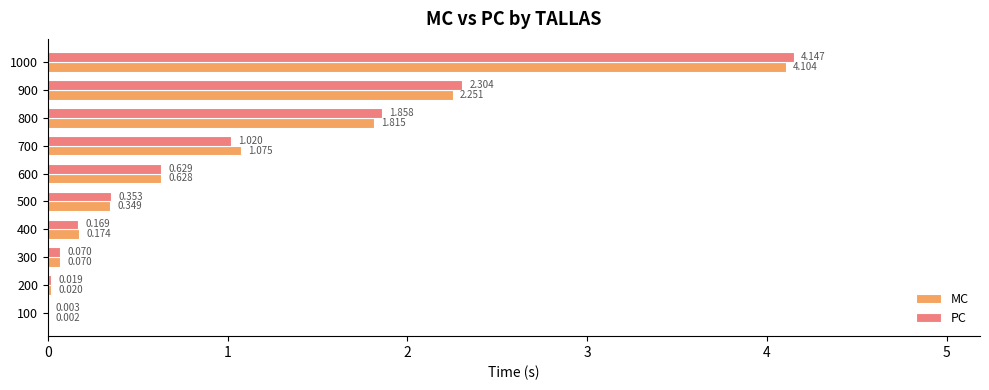

Which series has the largest total across all categories?

PC